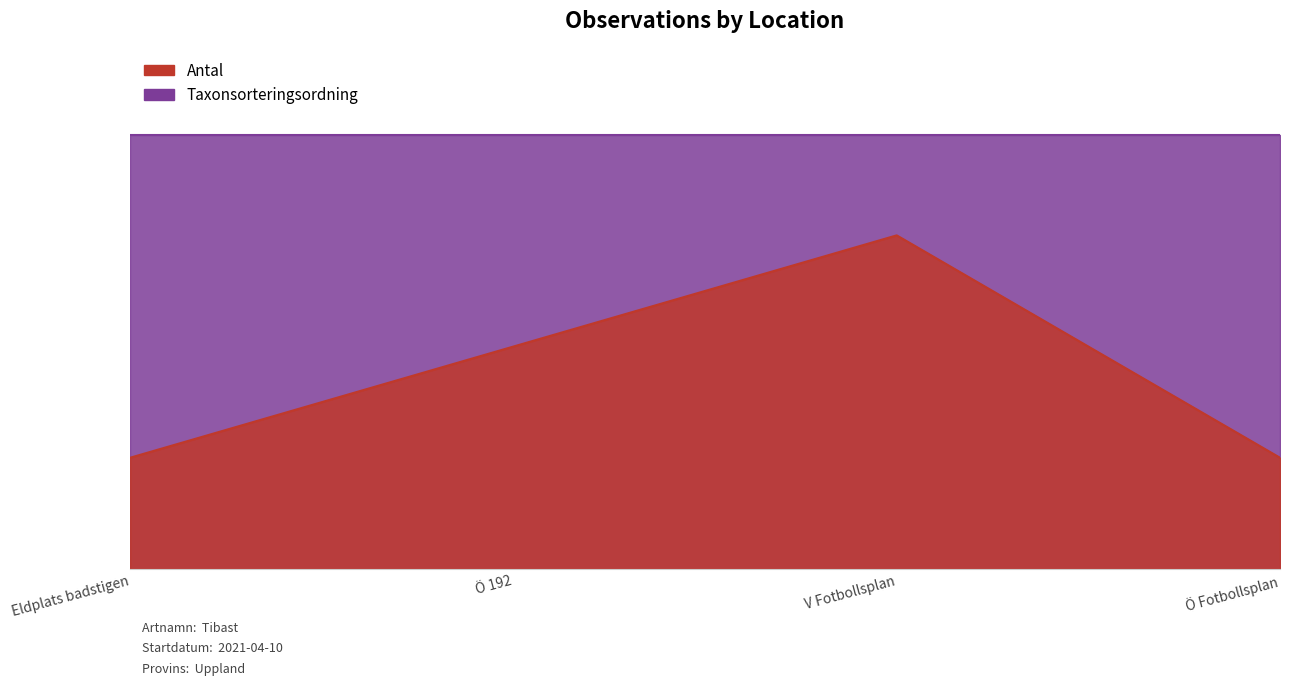

What is the sum of all values?

7